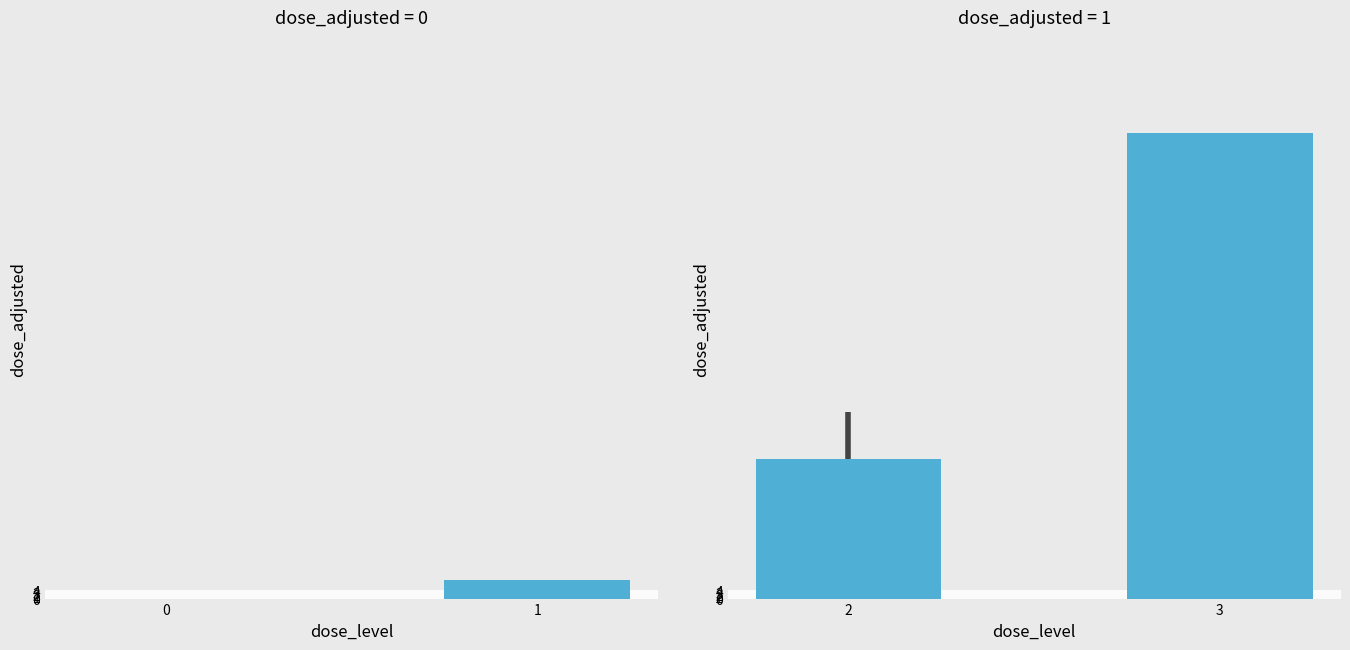

What is the value of the 2nd bar from the left?

250